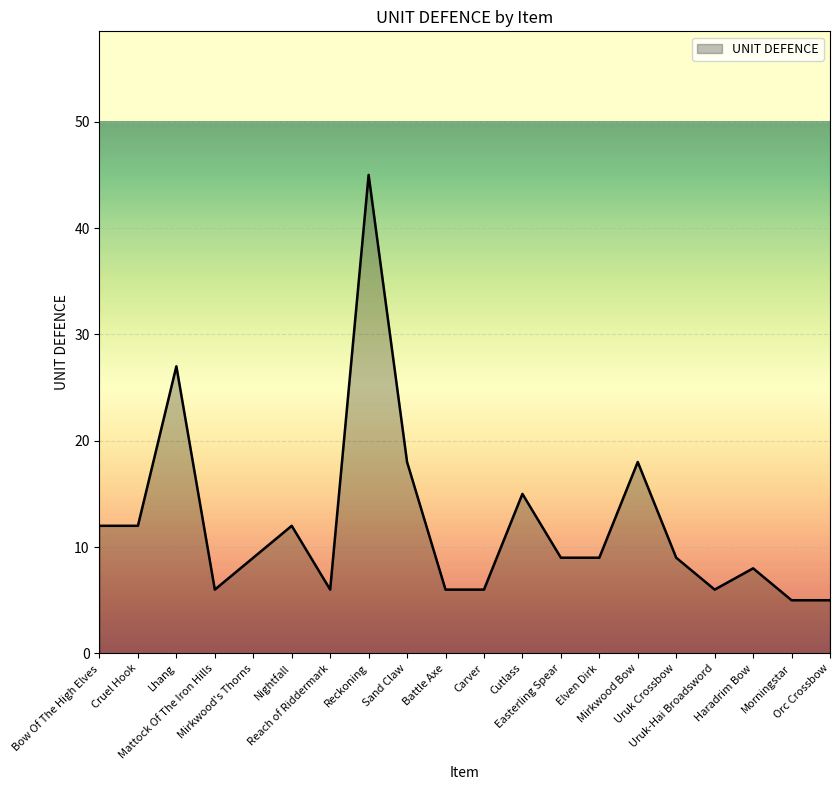

What is the minimum value shown in the chart?

5